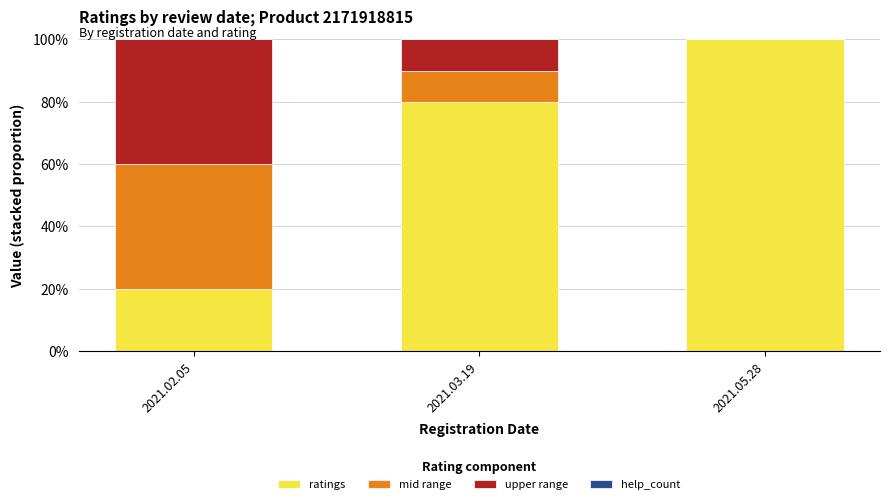

What is the total value across all series at 2021.05.28?

100